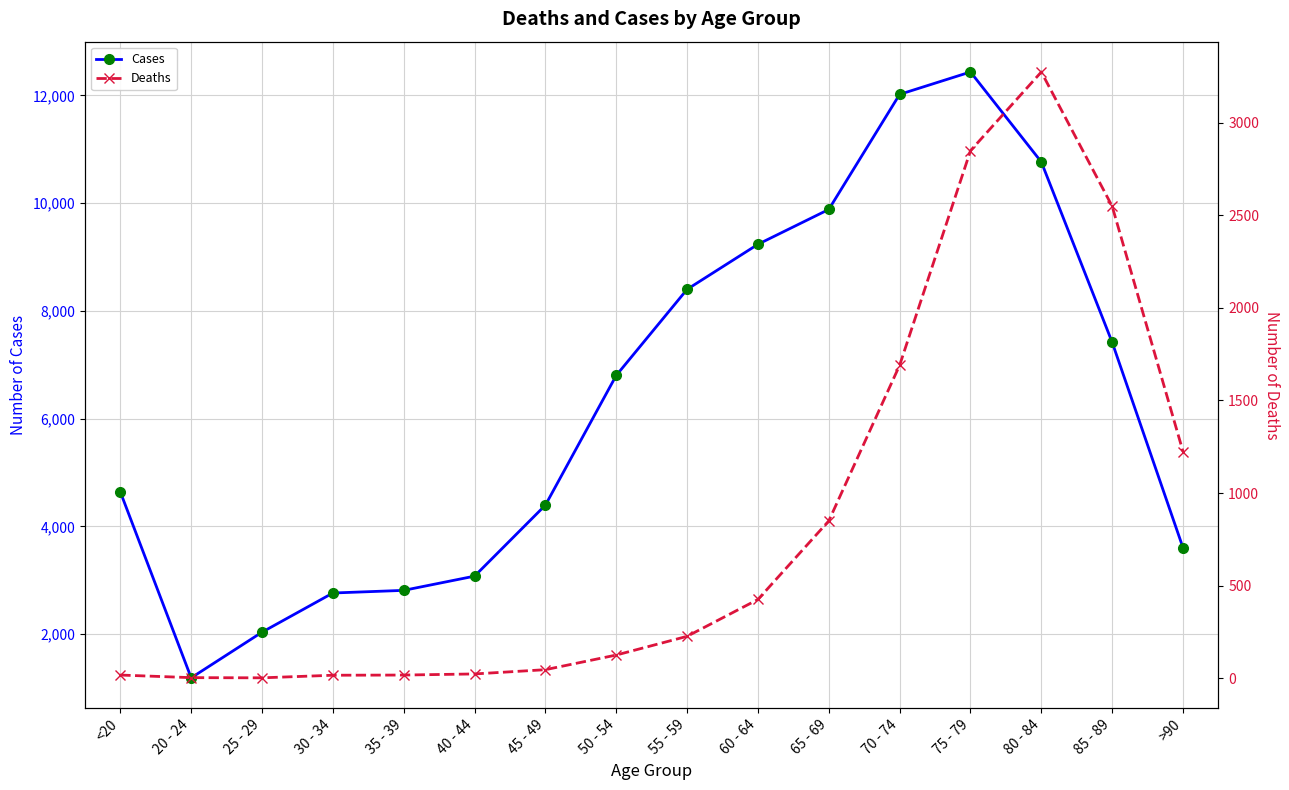

What are all the series names shown in the legend?

Cases, Deaths